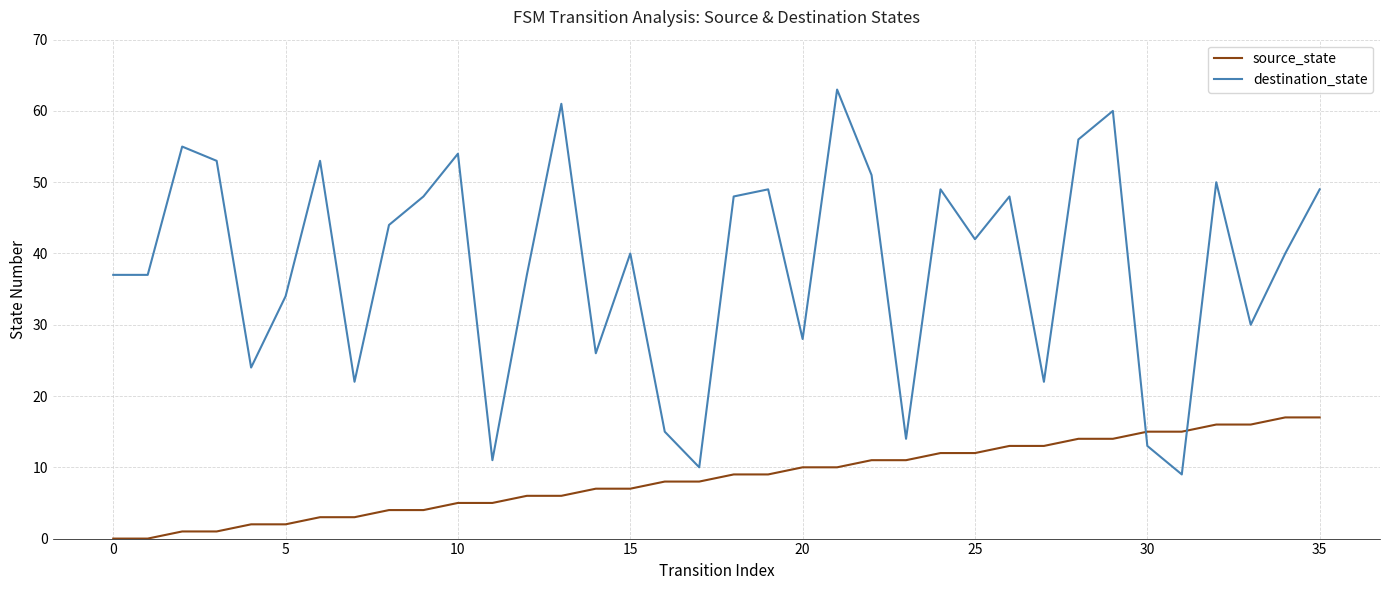

Reading right to left, list all the values displayed in this chart.

source_state: 17	17	16	16	15	15	14	14	13	13	12	12	11	11	10	10	9	9	8	8	7	7	6	6	5	5	4	4	3	3	2	2	1	1	0	0
destination_state: 49	40	30	50	9	13	60	56	22	48	42	49	14	51	63	28	49	48	10	15	40	26	61	37	11	54	48	44	22	53	34	24	53	55	37	37